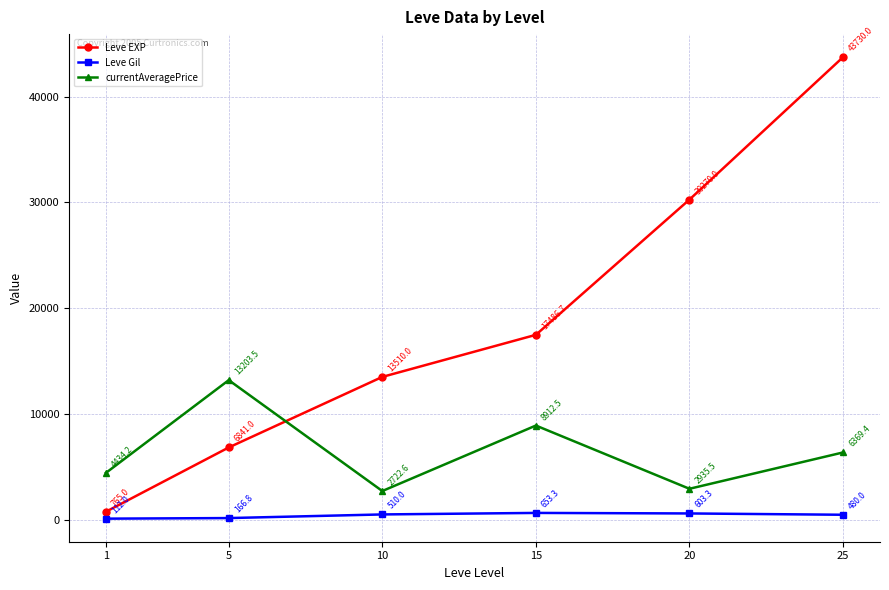

Is the value of Leve EXP at 15 greater than the value of currentAveragePrice at 10?

Yes